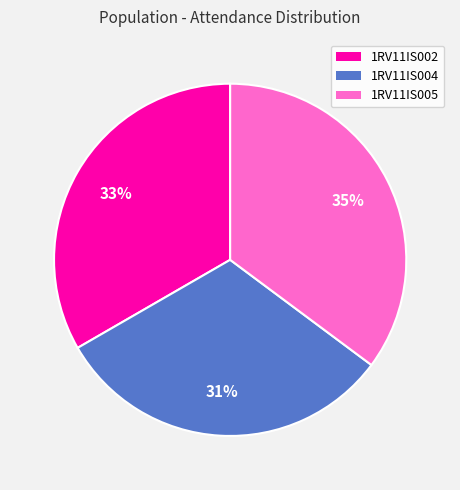

Is it true that 1RV11IS004 is 23% of the pie?

False